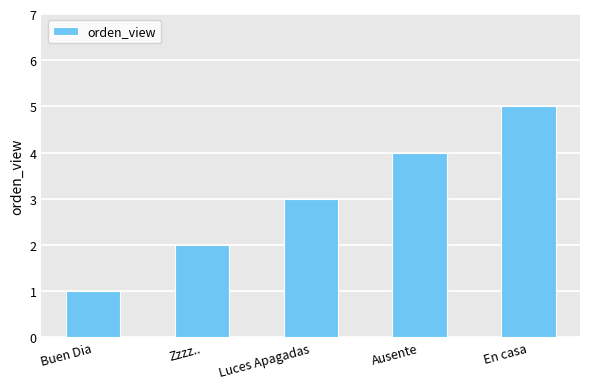

What is the minimum value shown in the chart?

1